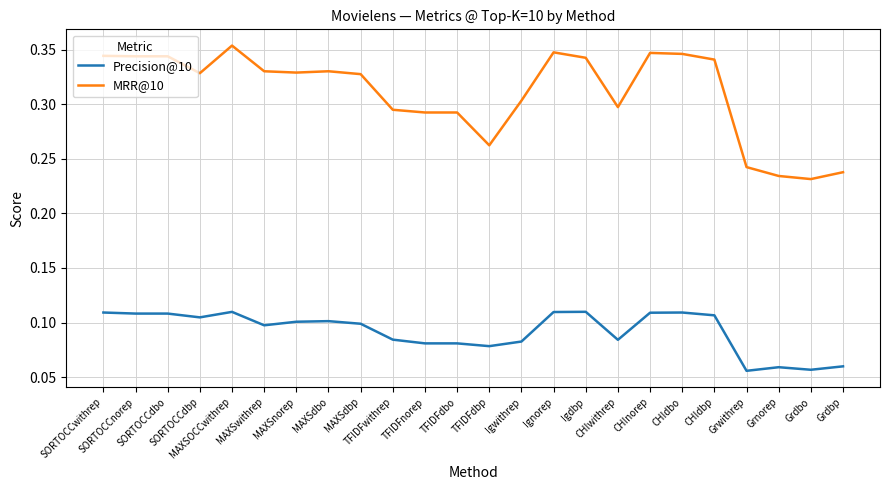

Rank the series by their average value, from lowest to highest.

Precision@10, MRR@10